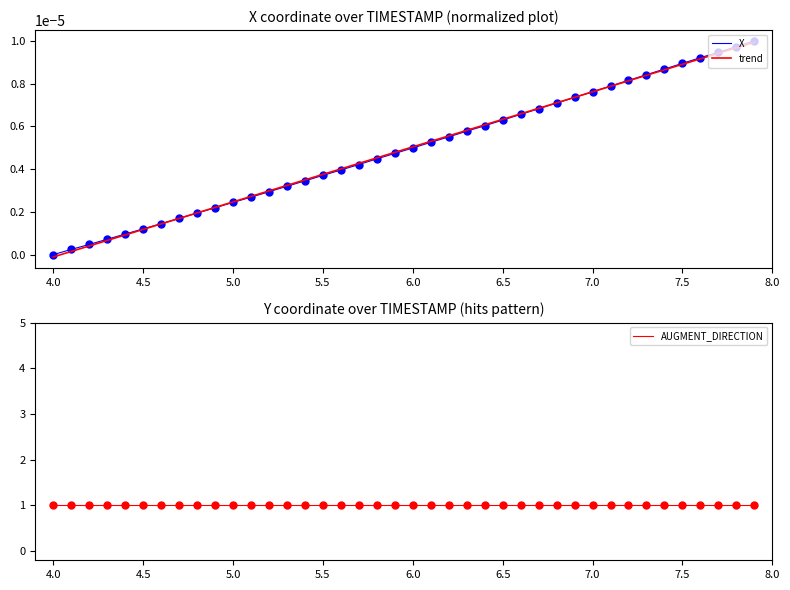

How many values in trend are above zero?

39